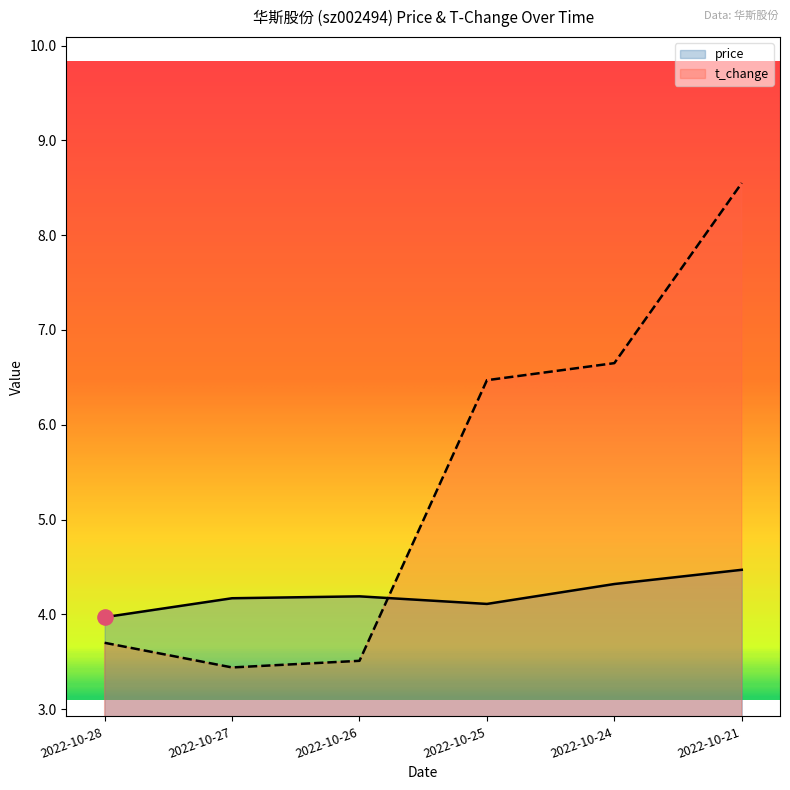

What is the total value across all series at 2022-10-28?

7.7